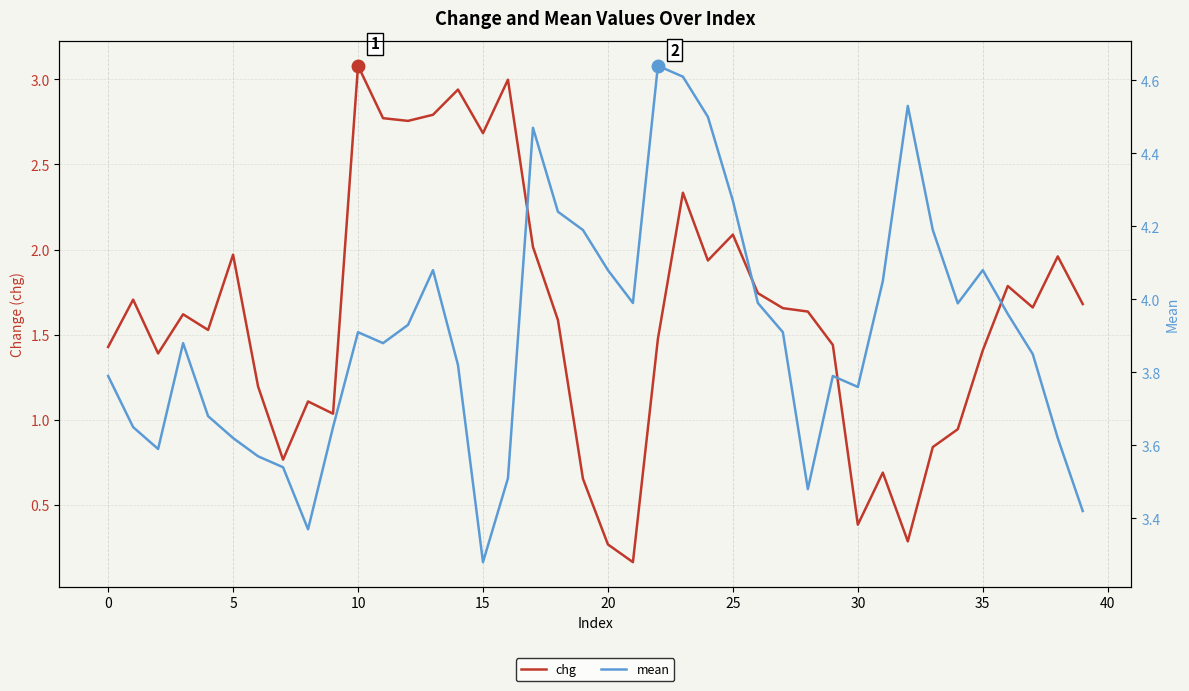

True or false: chg and mean intersect in this chart.

False